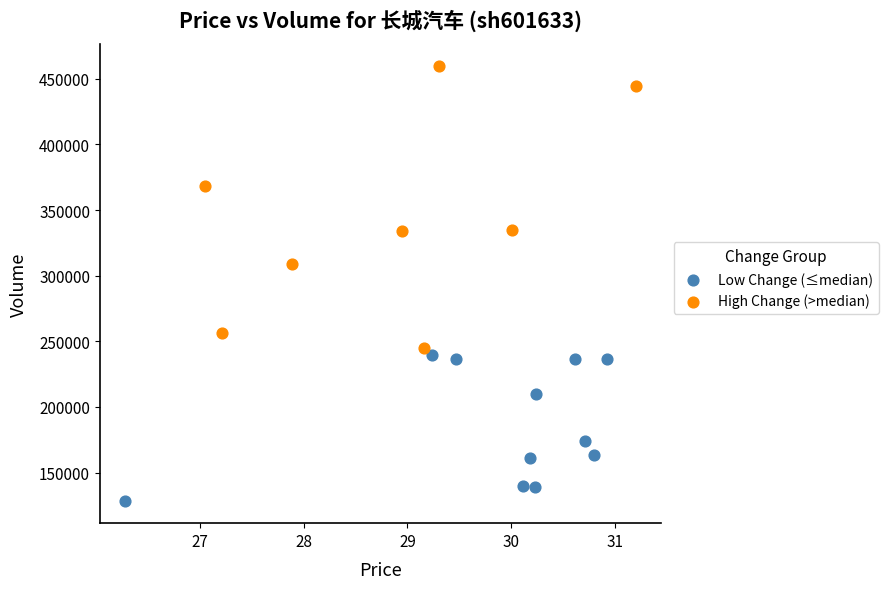

Which series has the widest spread of Y values?

High Change (>median)